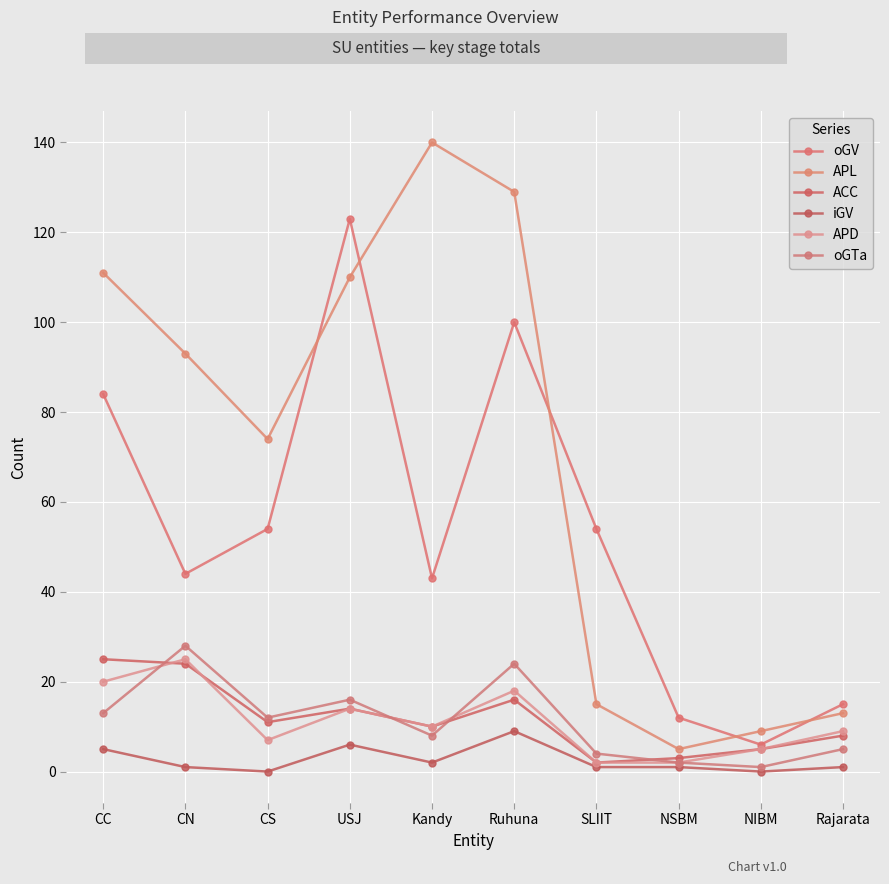

Reading left to right, transcribe all the data shown in this chart.

oGV: CC=84	CN=44	CS=54	USJ=123	Kandy=43	Ruhuna=100	SLIIT=54	NSBM=12	NIBM=6	Rajarata=15
APL: CC=111	CN=93	CS=74	USJ=110	Kandy=140	Ruhuna=129	SLIIT=15	NSBM=5	NIBM=9	Rajarata=13
ACC: CC=25	CN=24	CS=11	USJ=14	Kandy=10	Ruhuna=16	SLIIT=2	NSBM=3	NIBM=5	Rajarata=8
iGV: CC=5	CN=1	CS=0	USJ=6	Kandy=2	Ruhuna=9	SLIIT=1	NSBM=1	NIBM=0	Rajarata=1
APD: CC=20	CN=25	CS=7	USJ=14	Kandy=10	Ruhuna=18	SLIIT=2	NSBM=2	NIBM=5	Rajarata=9
oGTa: CC=13	CN=28	CS=12	USJ=16	Kandy=8	Ruhuna=24	SLIIT=4	NSBM=2	NIBM=1	Rajarata=5